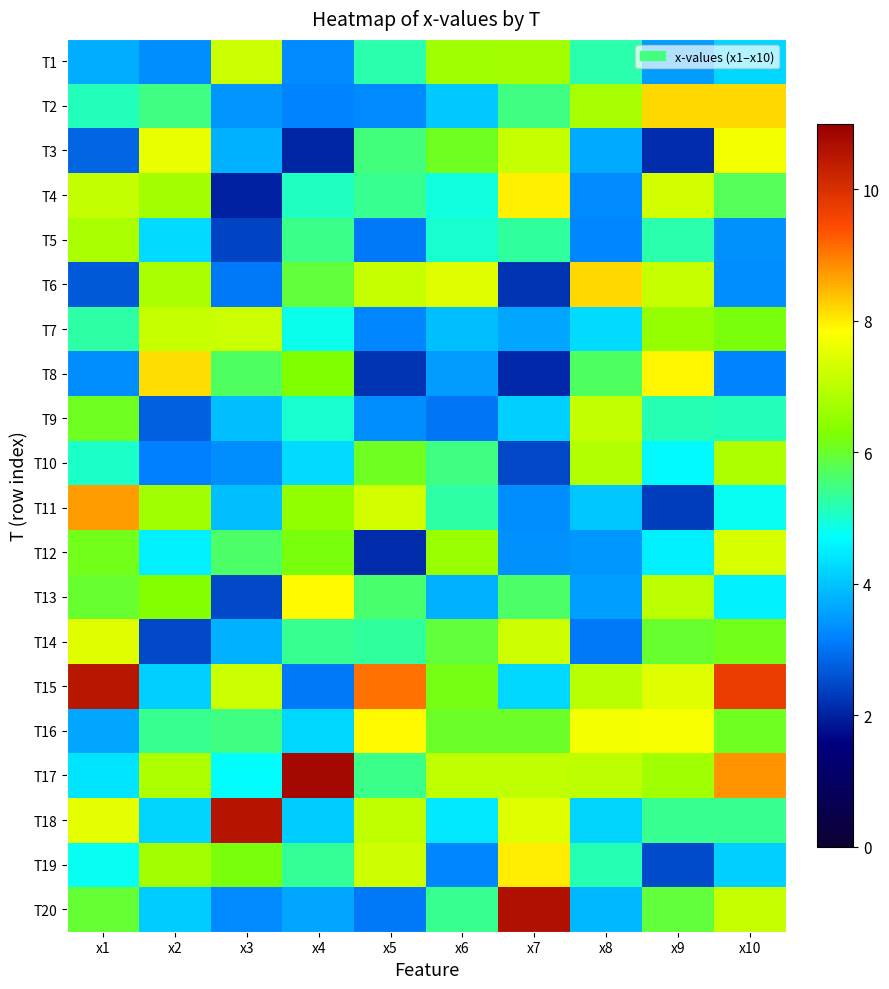

Rank the series at x5 from lowest to highest value.

T12, T8, T5, T20, T7, T2, T9, T1, T14, T4, T17, T3, T13, T10, T18, T6, T19, T11, T16, T15